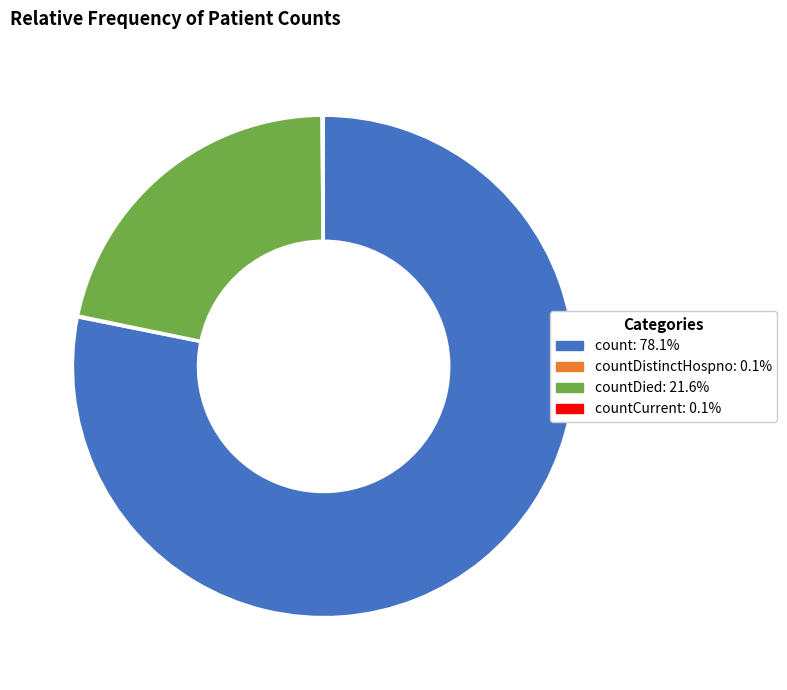

Is there a majority slice in this chart?

Yes